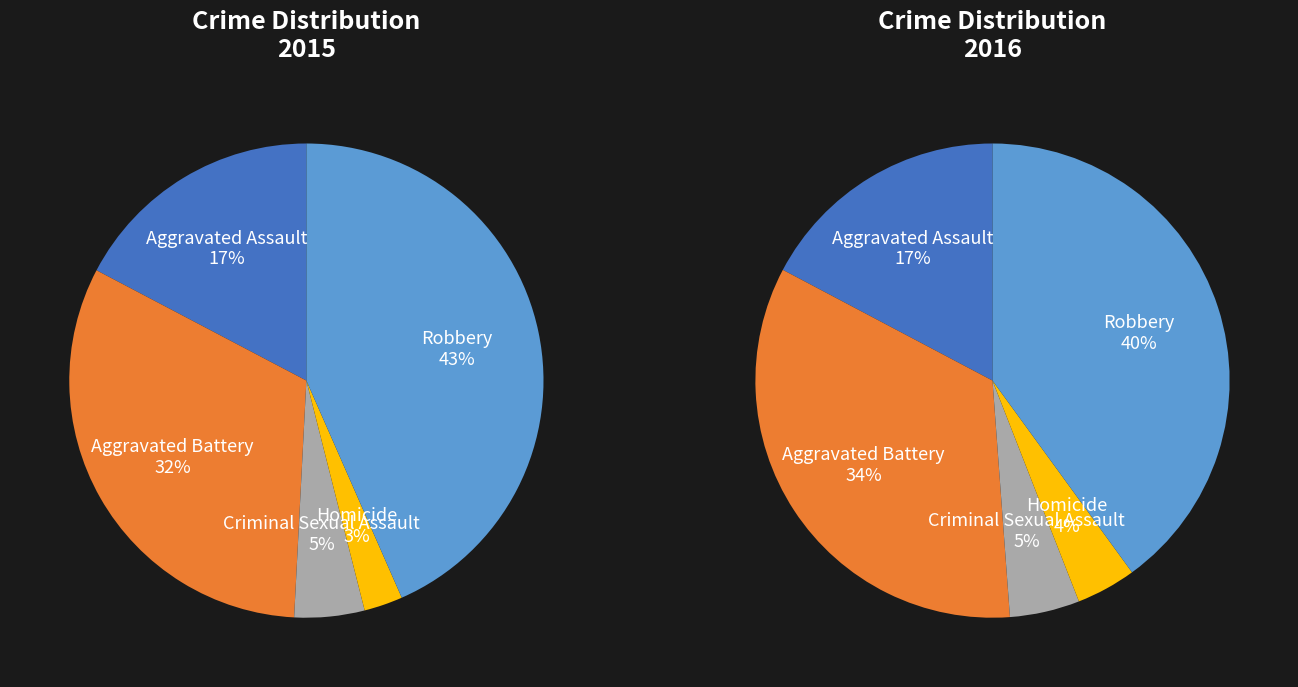

Does any single category account for the majority?

No